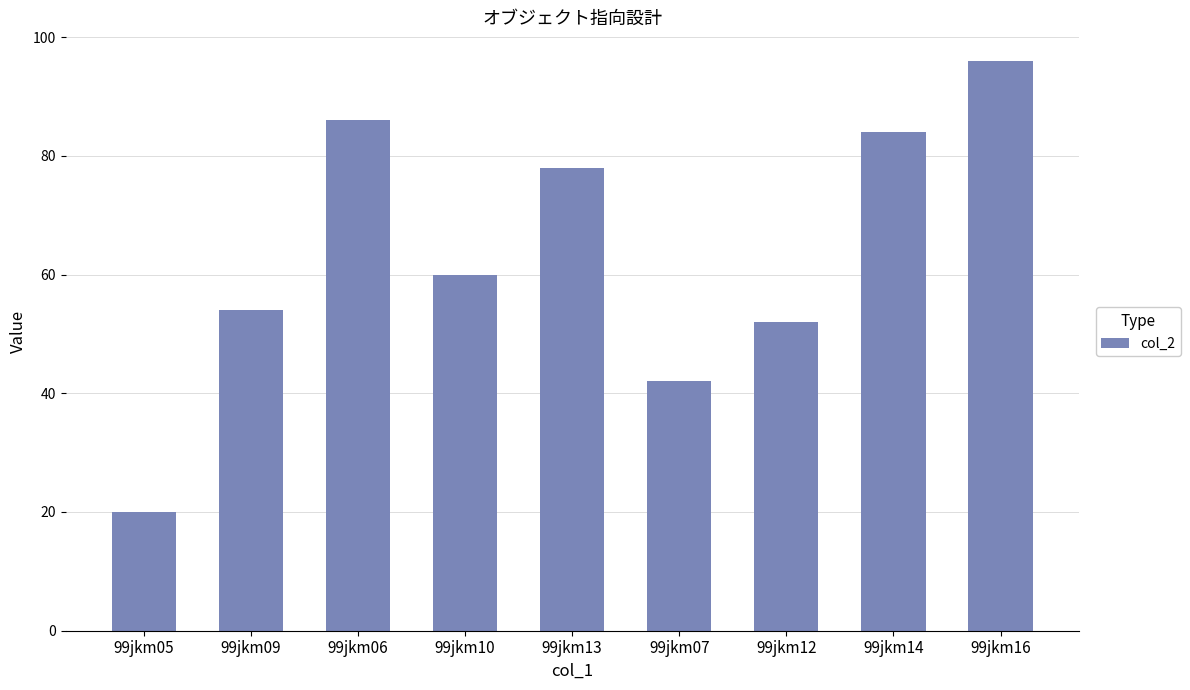

List the labels in order of value, largest first.

99jkm16, 99jkm06, 99jkm14, 99jkm13, 99jkm10, 99jkm09, 99jkm12, 99jkm07, 99jkm05